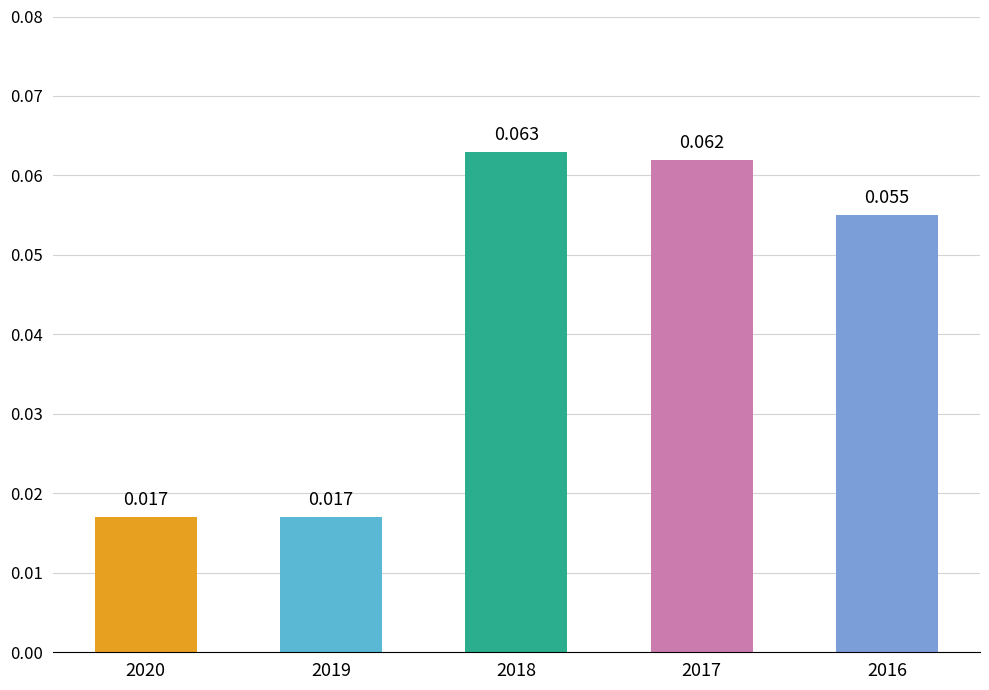

List the labels in order of value, smallest first.

2020, 2019, 2016, 2017, 2018